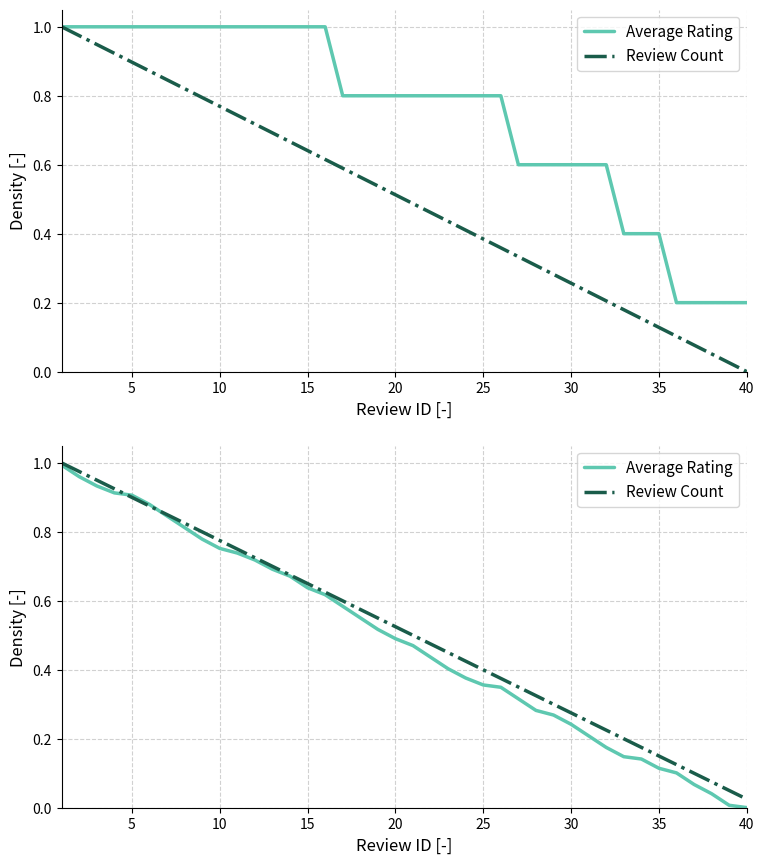

What are all the series names shown in the legend?

Average Rating, Review Count